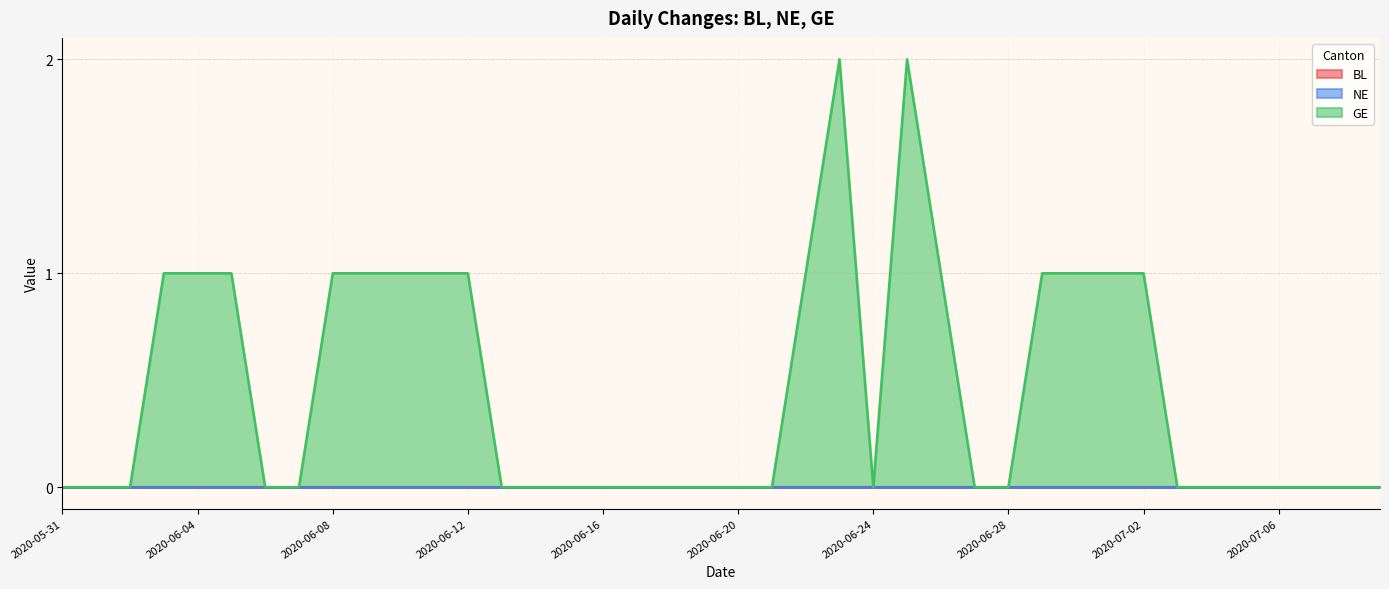

How many data points in GE are above 0?

16